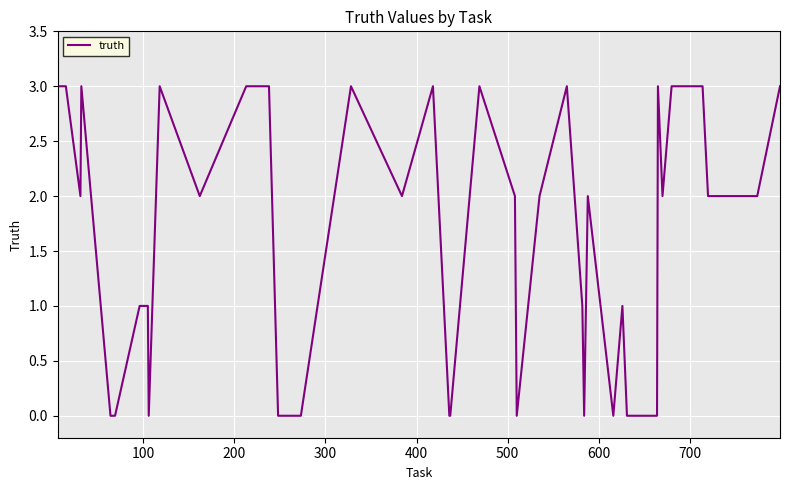

What is the difference between the maximum and minimum values?

3